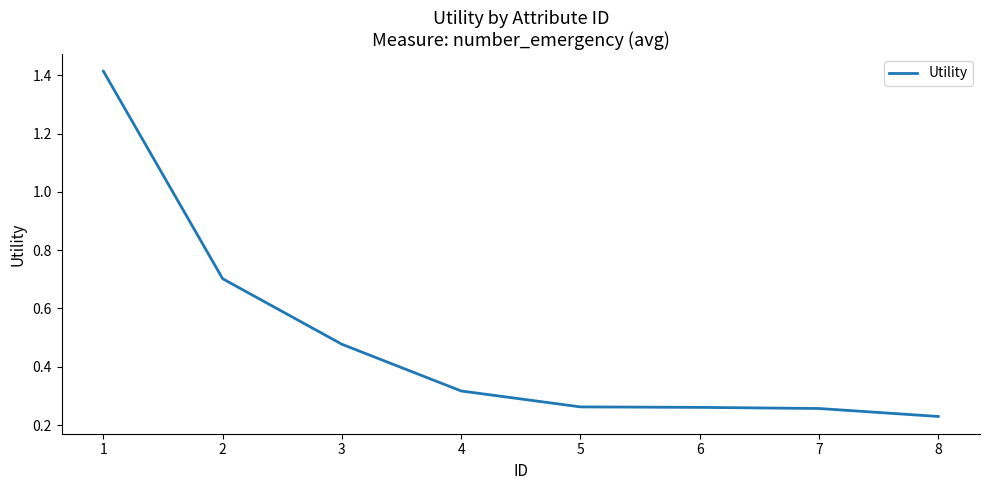

How many values are between 0 and 1?

7